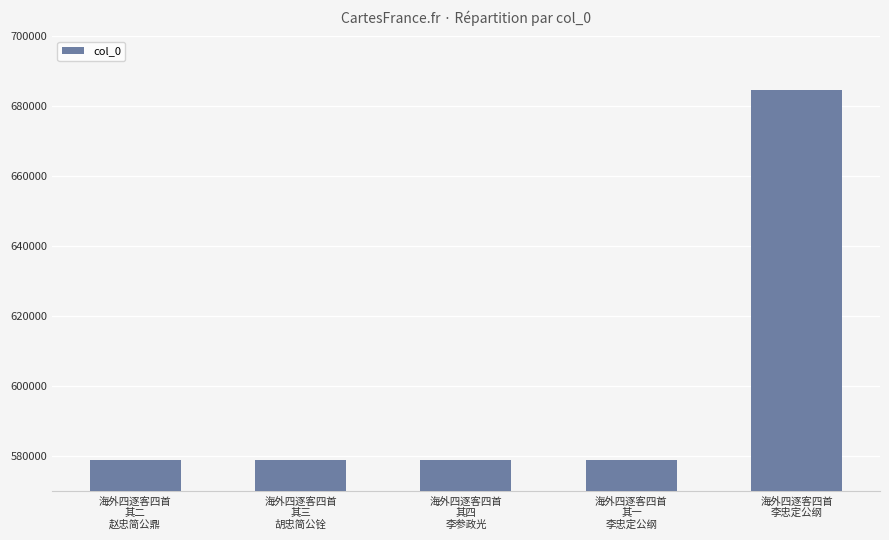

True or false: the data shows 579052 at 海外四逐客四首
其二
赵忠简公鼎.

True